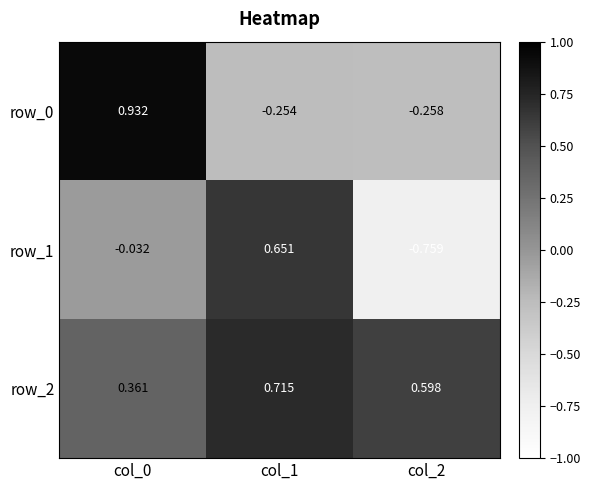

What is the sum of the row_1 values at col_1 and col_2?

-0.1